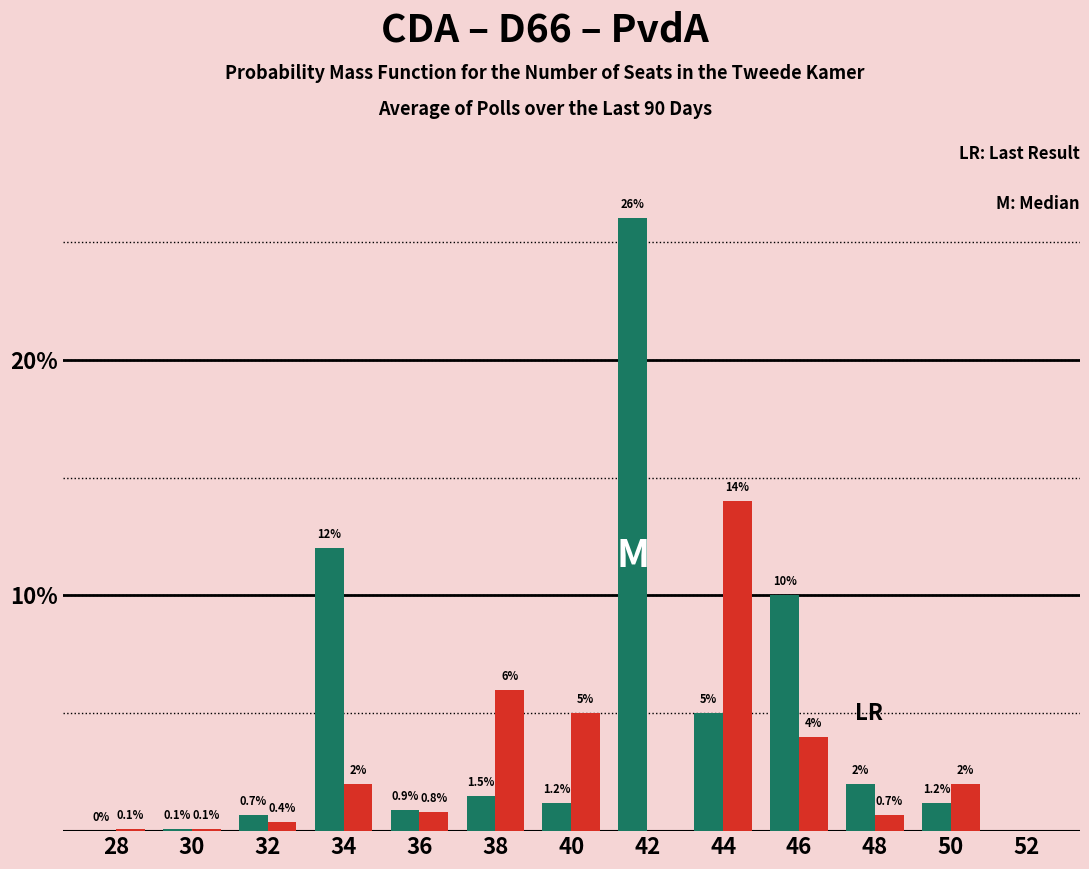

What is the maximum value shown in the chart?

26.0